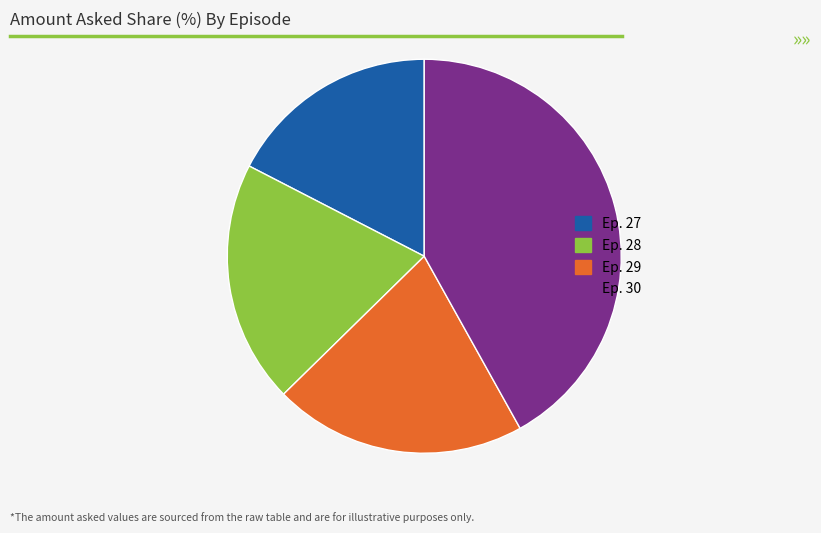

Does any single category account for the majority?

No